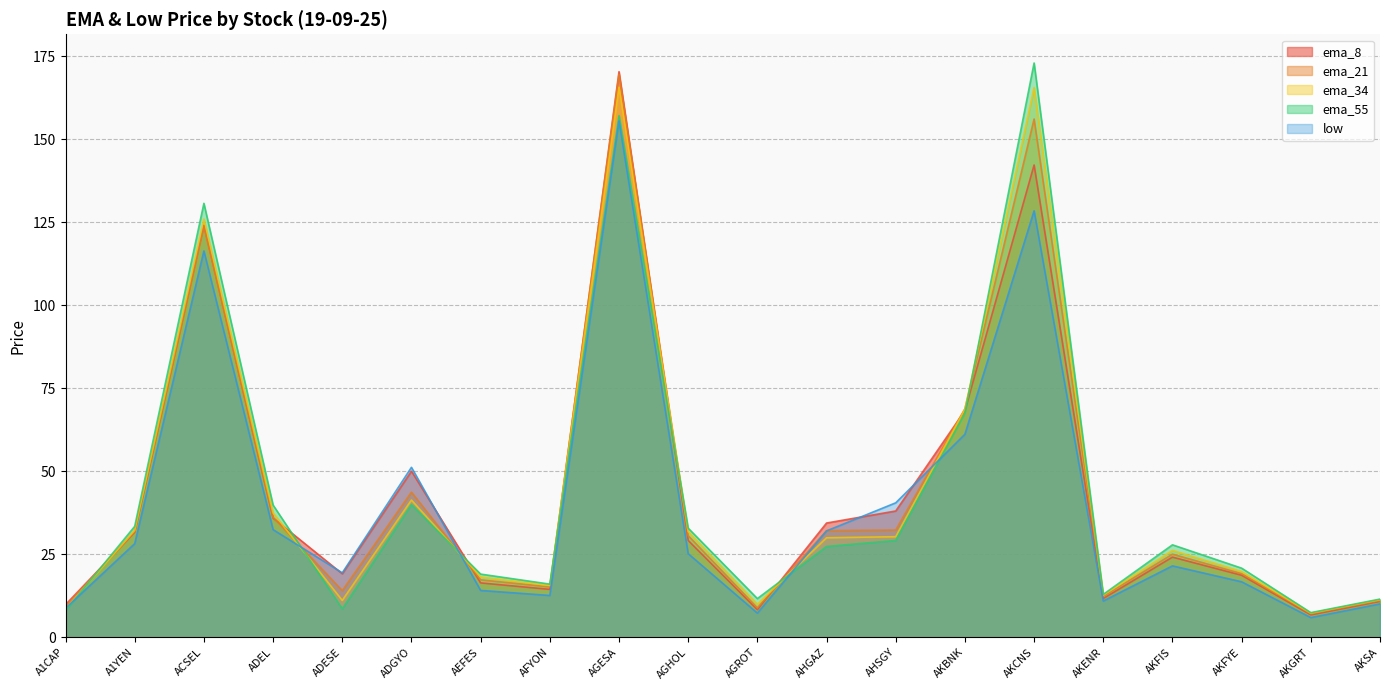

How many lines are shown in the chart?

5